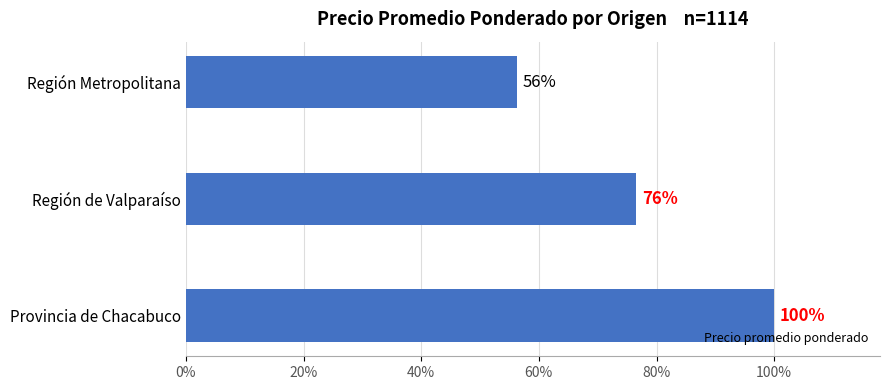

Does the chart contain any negative values?

No